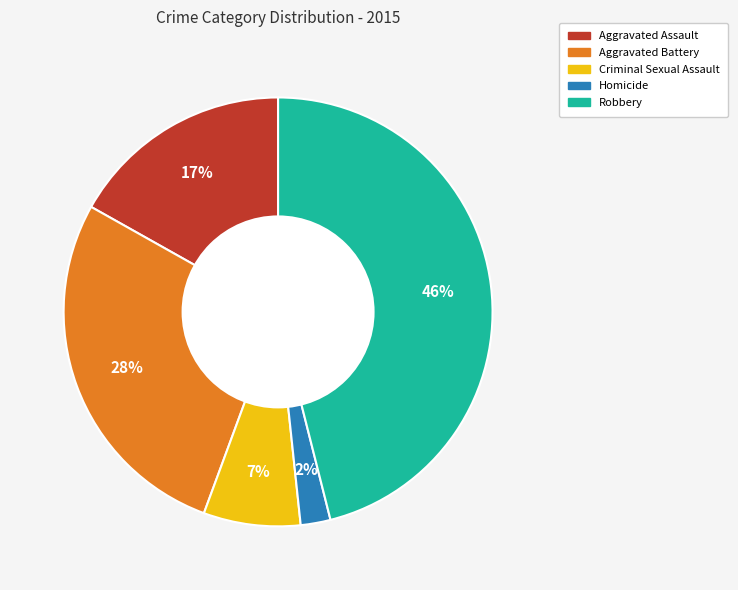

To the nearest percent, what is the difference between the largest and smallest slice percentages?

44%